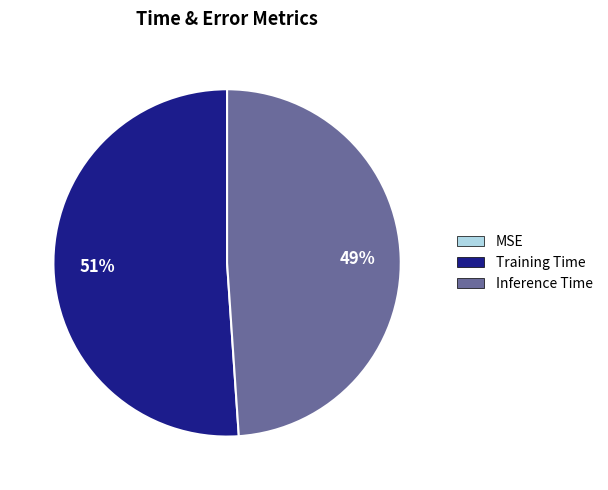

Which category accounts for the majority?

Training Time